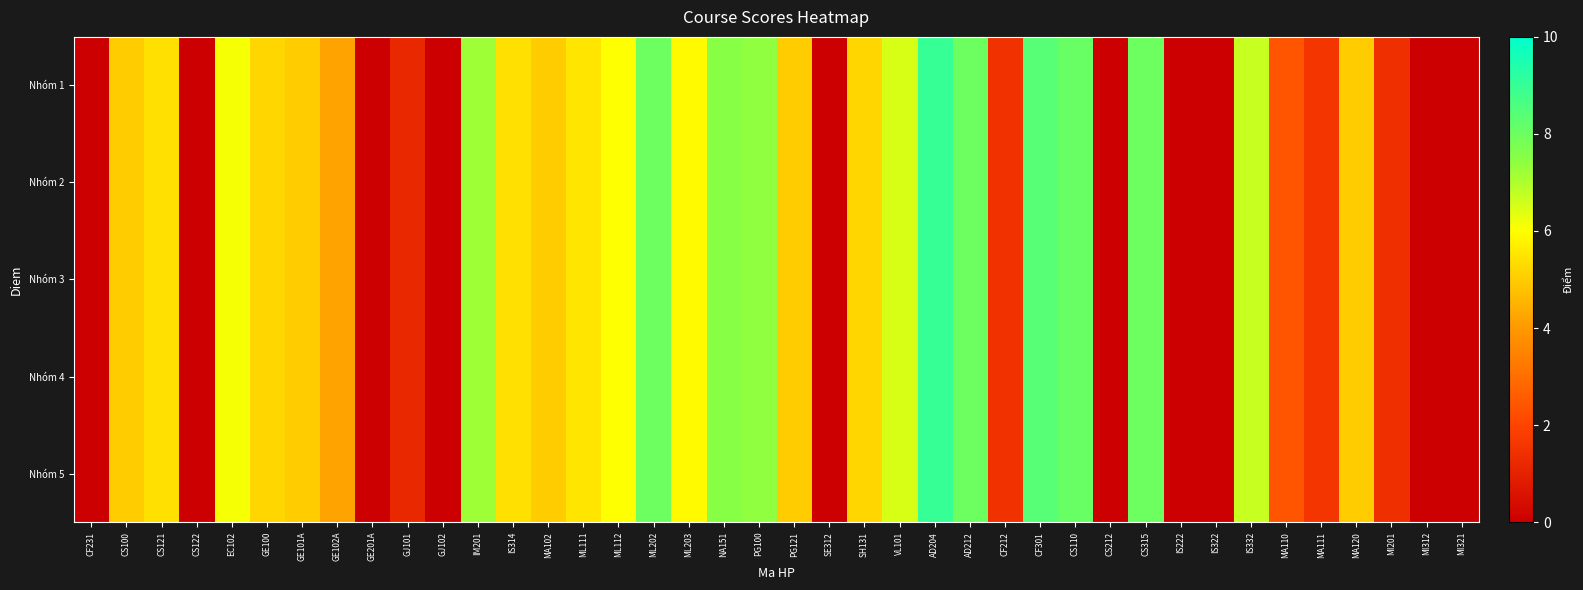

Reading right to left, extract all data points from this chart.

Nhóm 1: MI321=0.0	MI312=0.0	MI201=1.4	MA120=5.0	MA111=1.6	MA110=2.4	IS332=6.7	IS322=0.0	IS222=0.0	CS315=8.0	CS212=0.0	CS110=8.1	CF301=8.4	CF212=1.5	AD212=8.0	AD204=9.0	VL101=6.5	SH131=5.2	SE312=0.0	PG121=5.0	PG100=7.4	NA151=7.5	ML203=5.9	ML202=8.0	ML112=6.0	ML111=5.5	MA102=5.0	IS314=5.4	IM201=7.2	GJ102=0.0	GJ101=1.2	GE201A=0.0	GE102A=4.2	GE101A=5.0	GE100=5.2	EC102=6.1	CS122=0.0	CS121=5.4	CS100=5.0	CF231=0.0
Nhóm 2: MI321=0.0	MI312=0.0	MI201=1.4	MA120=5.0	MA111=1.6	MA110=2.4	IS332=6.7	IS322=0.0	IS222=0.0	CS315=8.0	CS212=0.0	CS110=8.1	CF301=8.4	CF212=1.5	AD212=8.0	AD204=9.0	VL101=6.5	SH131=5.2	SE312=0.0	PG121=5.0	PG100=7.4	NA151=7.5	ML203=5.9	ML202=8.0	ML112=6.0	ML111=5.5	MA102=5.0	IS314=5.4	IM201=7.2	GJ102=0.0	GJ101=1.2	GE201A=0.0	GE102A=4.2	GE101A=5.0	GE100=5.2	EC102=6.1	CS122=0.0	CS121=5.4	CS100=5.0	CF231=0.0
Nhóm 3: MI321=0.0	MI312=0.0	MI201=1.4	MA120=5.0	MA111=1.6	MA110=2.4	IS332=6.7	IS322=0.0	IS222=0.0	CS315=8.0	CS212=0.0	CS110=8.1	CF301=8.4	CF212=1.5	AD212=8.0	AD204=9.0	VL101=6.5	SH131=5.2	SE312=0.0	PG121=5.0	PG100=7.4	NA151=7.5	ML203=5.9	ML202=8.0	ML112=6.0	ML111=5.5	MA102=5.0	IS314=5.4	IM201=7.2	GJ102=0.0	GJ101=1.2	GE201A=0.0	GE102A=4.2	GE101A=5.0	GE100=5.2	EC102=6.1	CS122=0.0	CS121=5.4	CS100=5.0	CF231=0.0
Nhóm 4: MI321=0.0	MI312=0.0	MI201=1.4	MA120=5.0	MA111=1.6	MA110=2.4	IS332=6.7	IS322=0.0	IS222=0.0	CS315=8.0	CS212=0.0	CS110=8.1	CF301=8.4	CF212=1.5	AD212=8.0	AD204=9.0	VL101=6.5	SH131=5.2	SE312=0.0	PG121=5.0	PG100=7.4	NA151=7.5	ML203=5.9	ML202=8.0	ML112=6.0	ML111=5.5	MA102=5.0	IS314=5.4	IM201=7.2	GJ102=0.0	GJ101=1.2	GE201A=0.0	GE102A=4.2	GE101A=5.0	GE100=5.2	EC102=6.1	CS122=0.0	CS121=5.4	CS100=5.0	CF231=0.0
Nhóm 5: MI321=0.0	MI312=0.0	MI201=1.4	MA120=5.0	MA111=1.6	MA110=2.4	IS332=6.7	IS322=0.0	IS222=0.0	CS315=8.0	CS212=0.0	CS110=8.1	CF301=8.4	CF212=1.5	AD212=8.0	AD204=9.0	VL101=6.5	SH131=5.2	SE312=0.0	PG121=5.0	PG100=7.4	NA151=7.5	ML203=5.9	ML202=8.0	ML112=6.0	ML111=5.5	MA102=5.0	IS314=5.4	IM201=7.2	GJ102=0.0	GJ101=1.2	GE201A=0.0	GE102A=4.2	GE101A=5.0	GE100=5.2	EC102=6.1	CS122=0.0	CS121=5.4	CS100=5.0	CF231=0.0